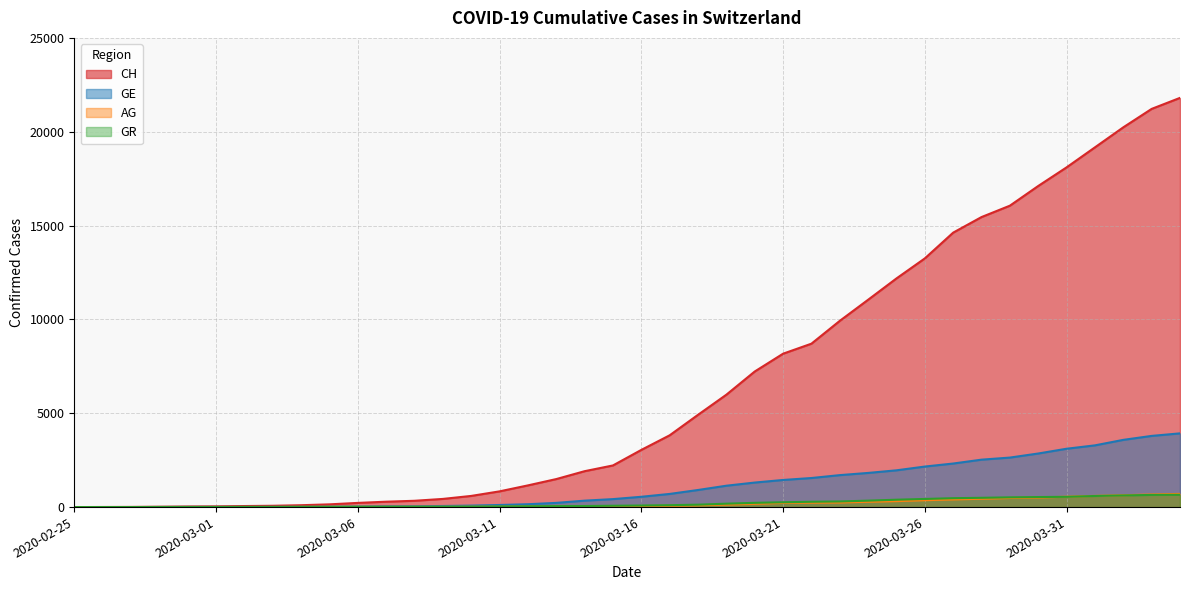

What are all the series names shown in the legend?

CH, GE, AG, GR